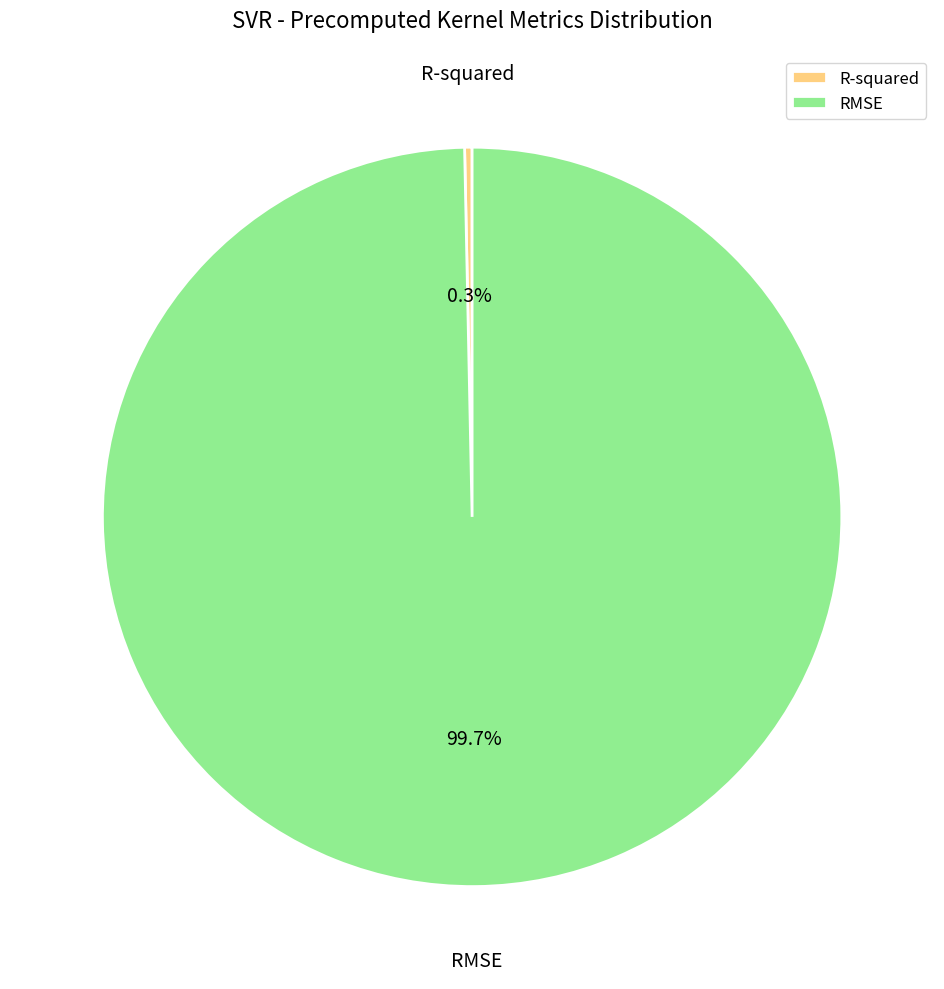

How many segments does this pie chart have?

2